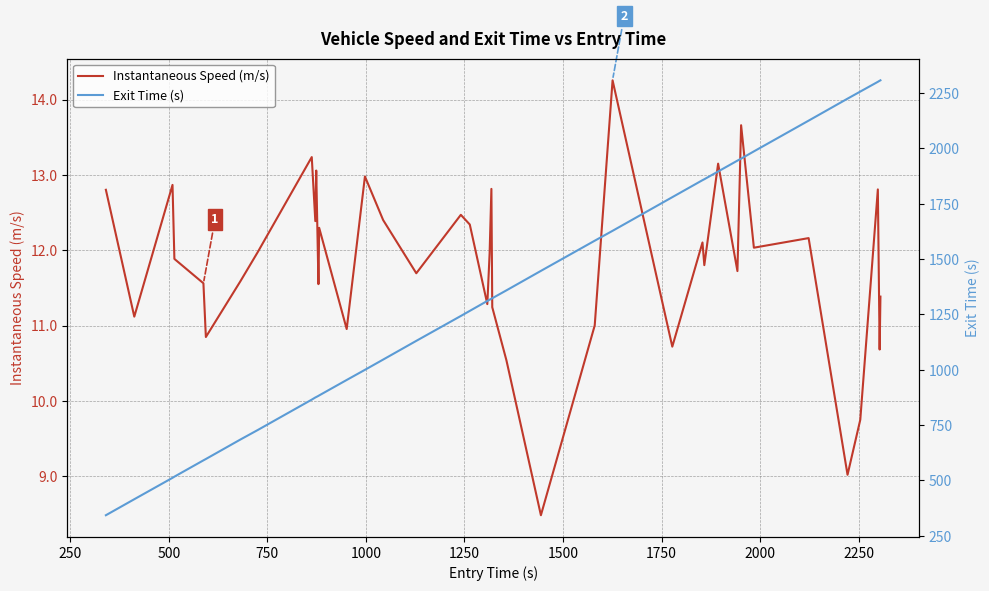

Rank the series by their maximum value, from lowest to highest.

Instantaneous Speed (m/s), Exit Time (s)